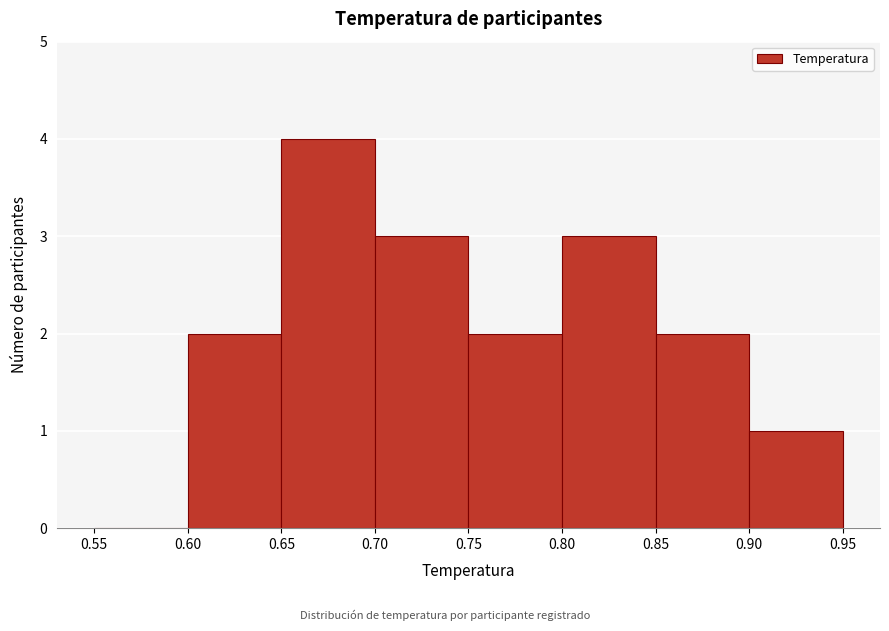

Which range on the x-axis has the tallest bar?

0.65 to 0.70